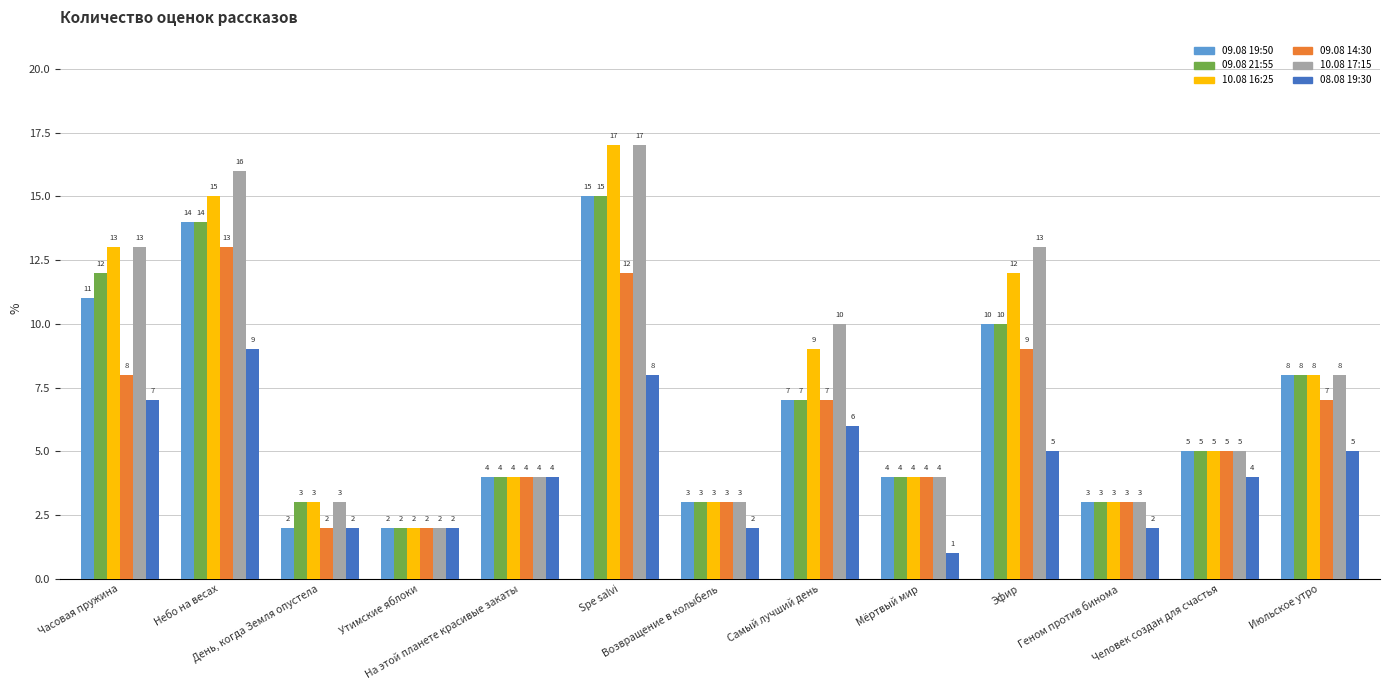

What is the maximum value shown in the chart?

17